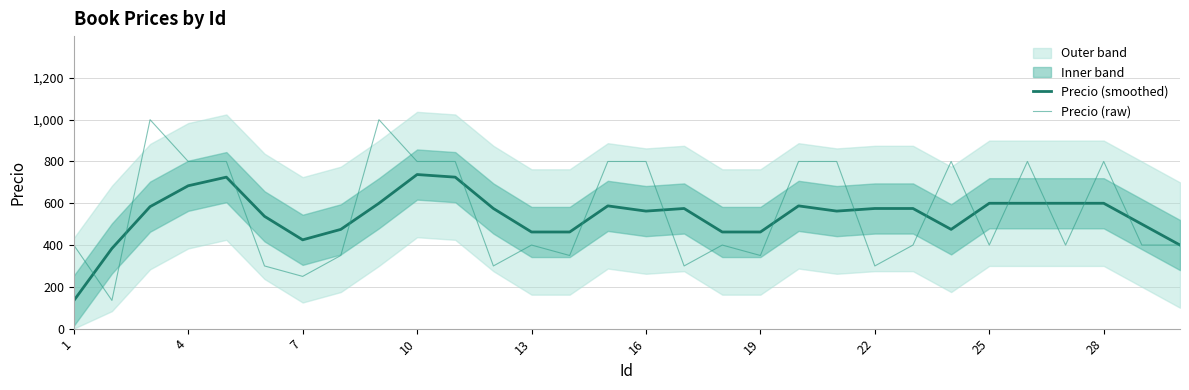

At which label is Precio (smoothed) closest to 435?

7